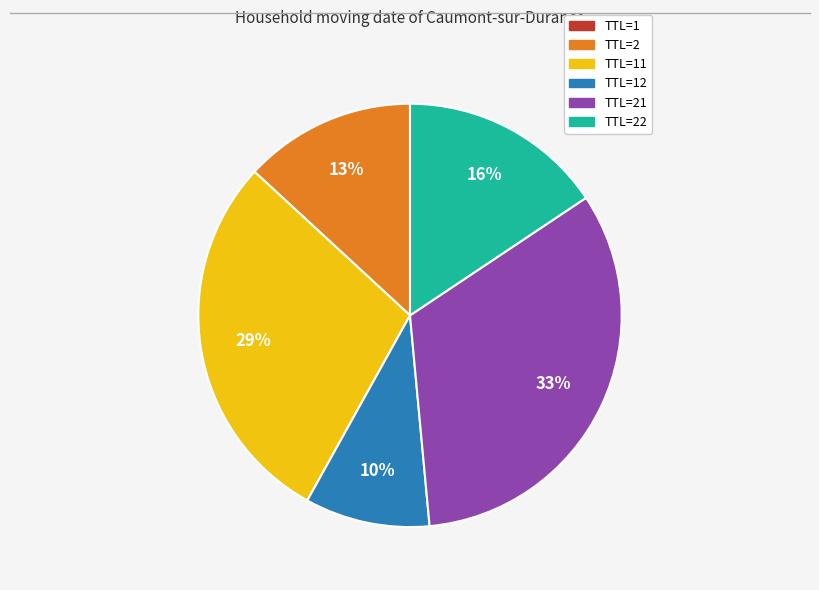

Is there a majority slice in this chart?

No